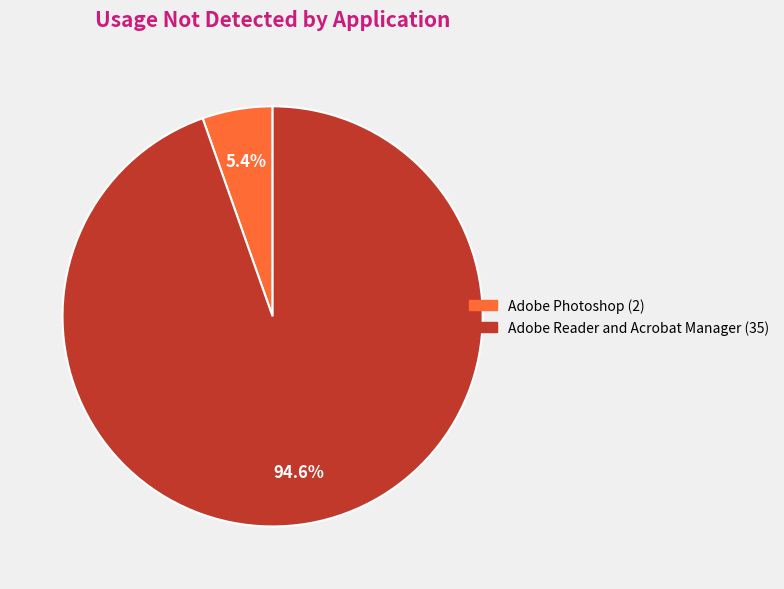

Count the number of slices in the pie.

2